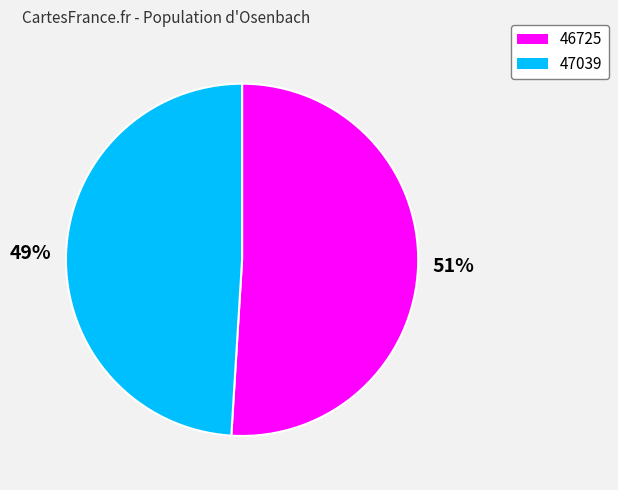

Which category accounts for the majority?

46725